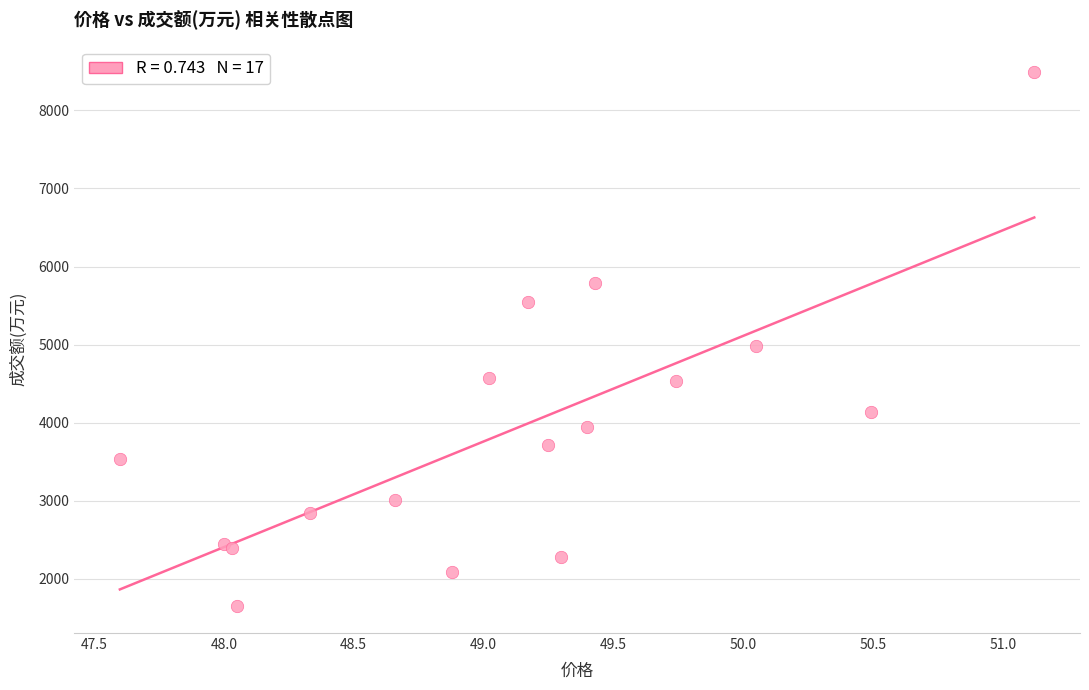

What Y value in the scatter plot is closest to 5069?

4983